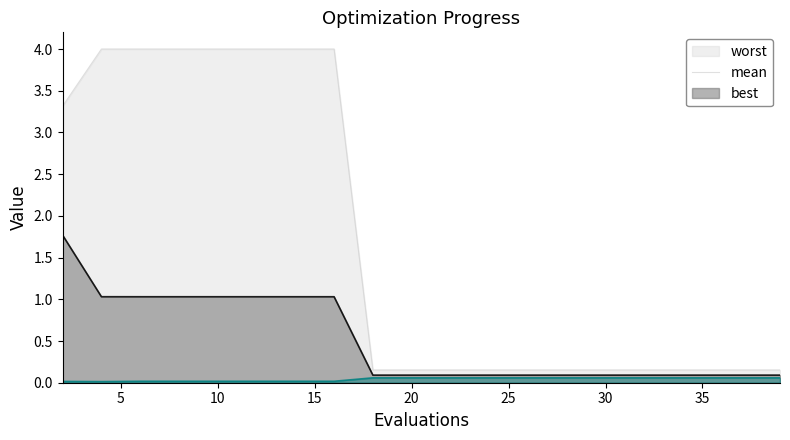

True or false: worst and mean cross at least once.

False